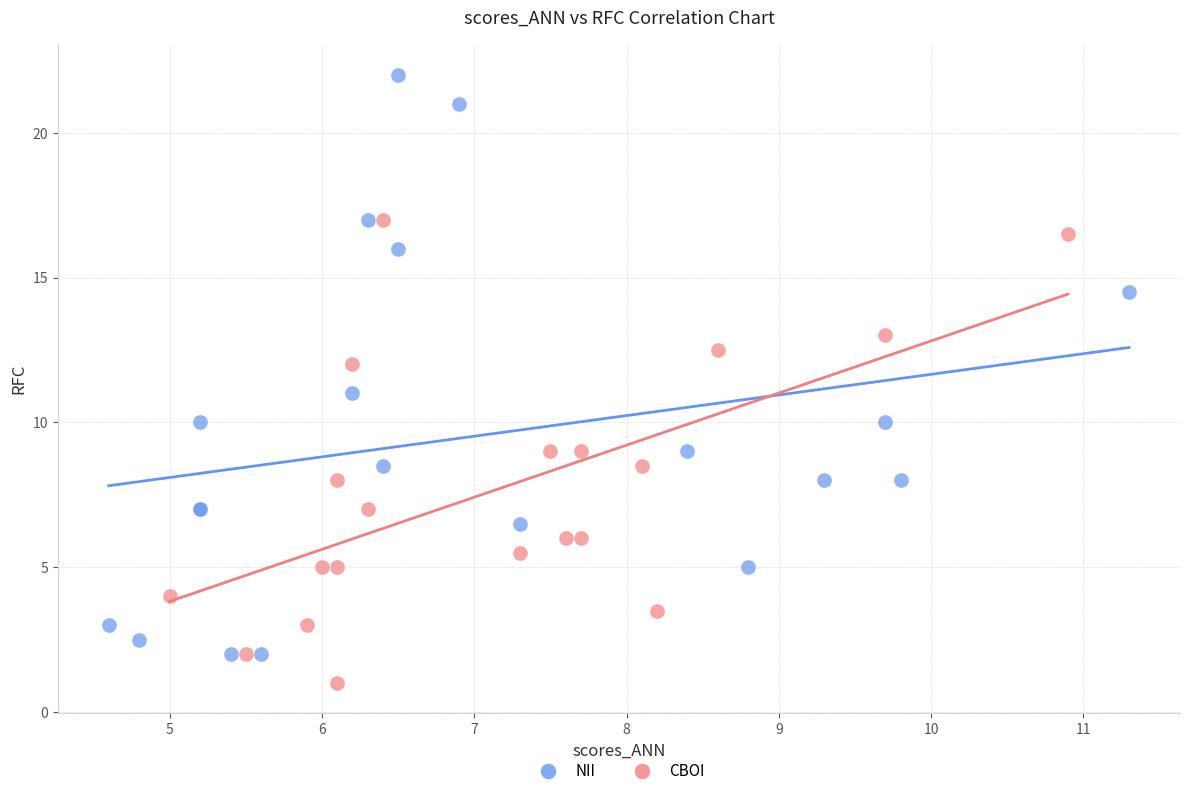

Which series contains the highest Y value?

NII